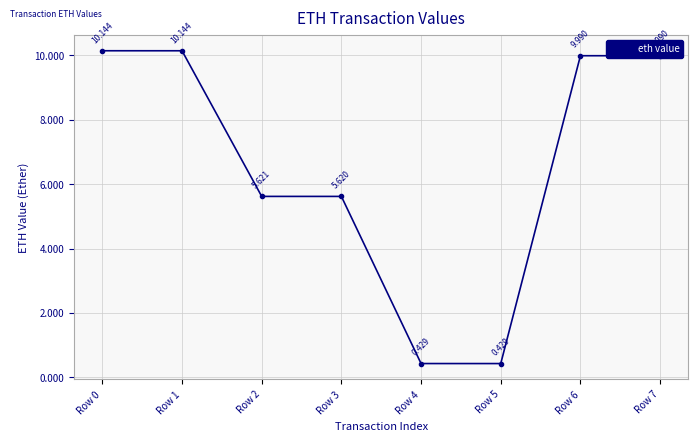

True or false: the data has more than 1 interior local peaks.

False